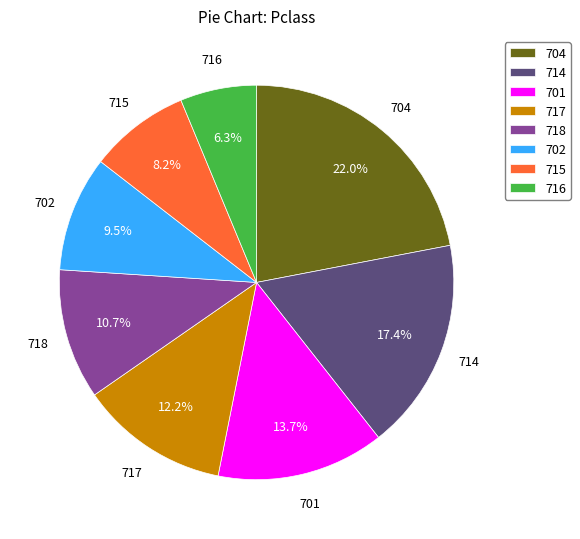

How many slices are in this pie chart?

8